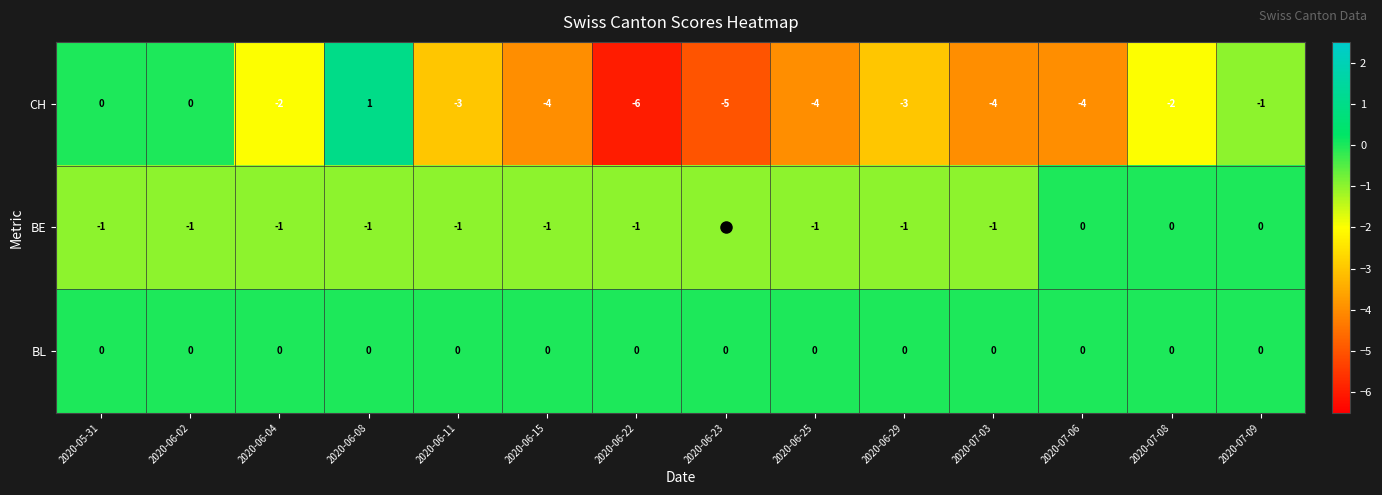

List the series in order of their overall mean, highest first.

BL, BE, CH